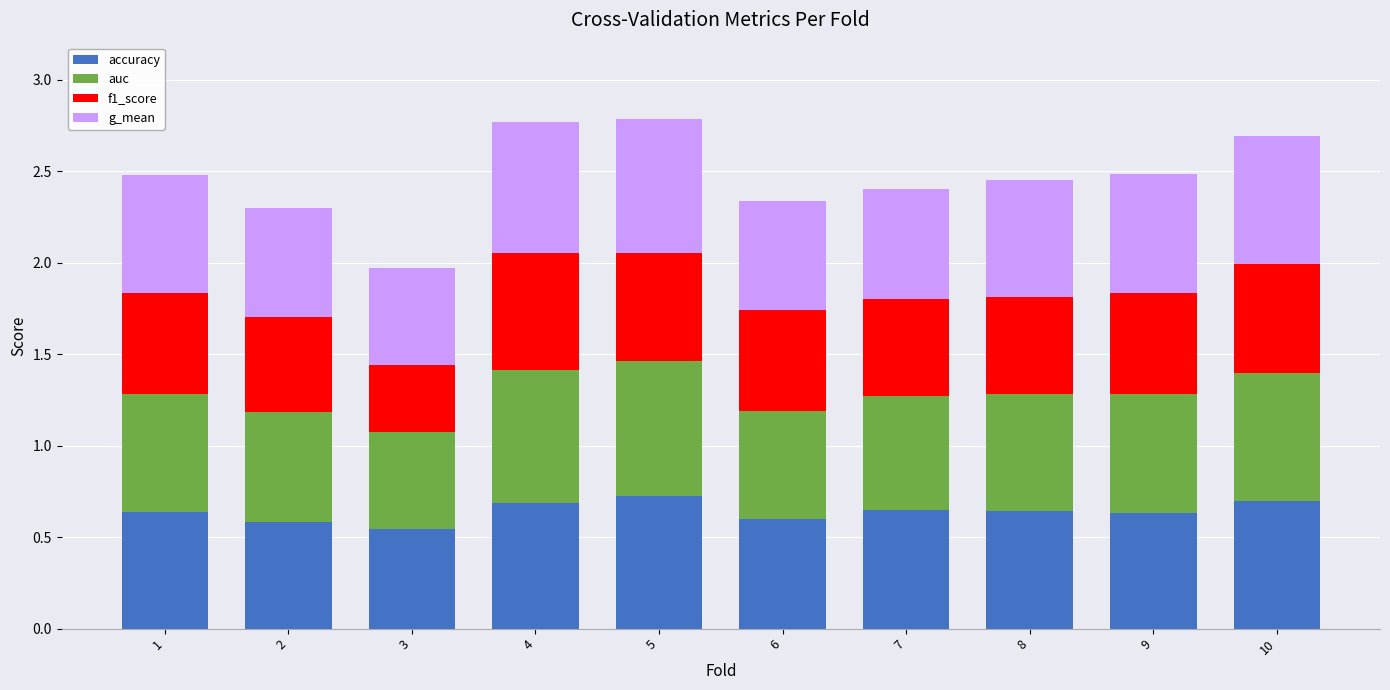

What is the total value across all series at 8?

2.4